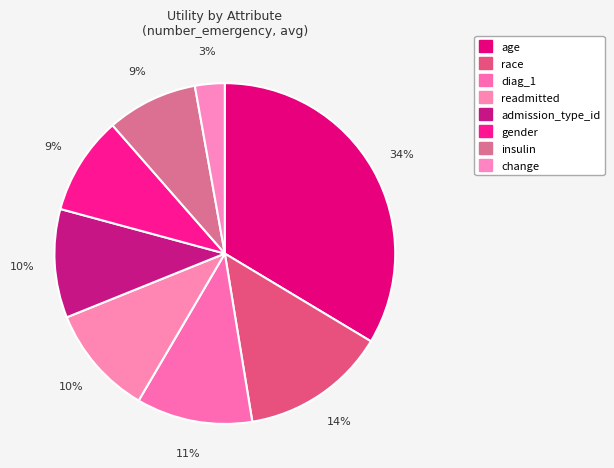

Rank the categories by value from highest to lowest.

age, race, diag_1, readmitted, admission_type_id, gender, insulin, change